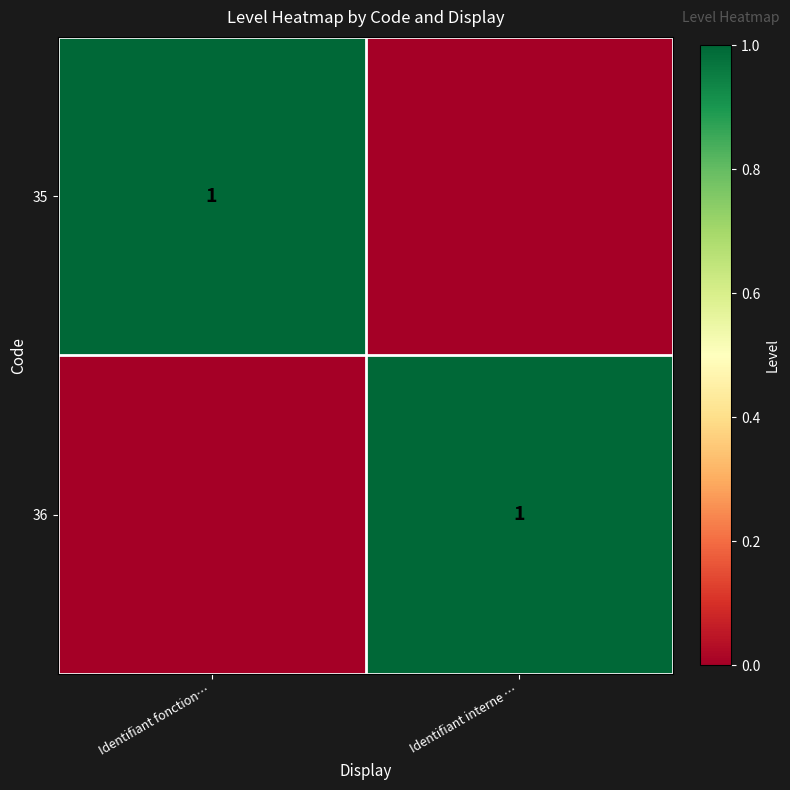

The 35 series shows 1 at Identifiant fonction…. True or false?

True